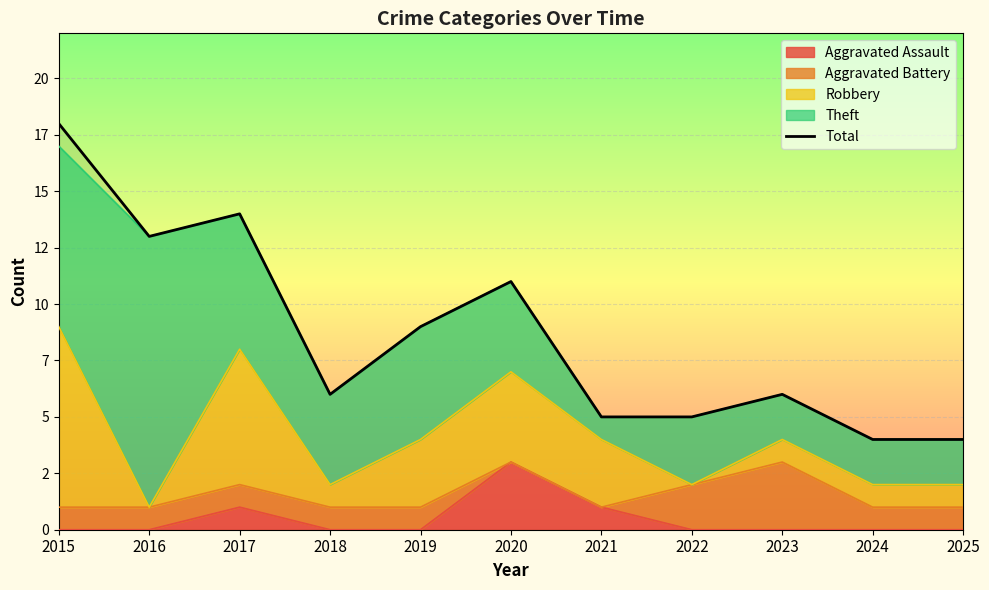

What is the average value?

9